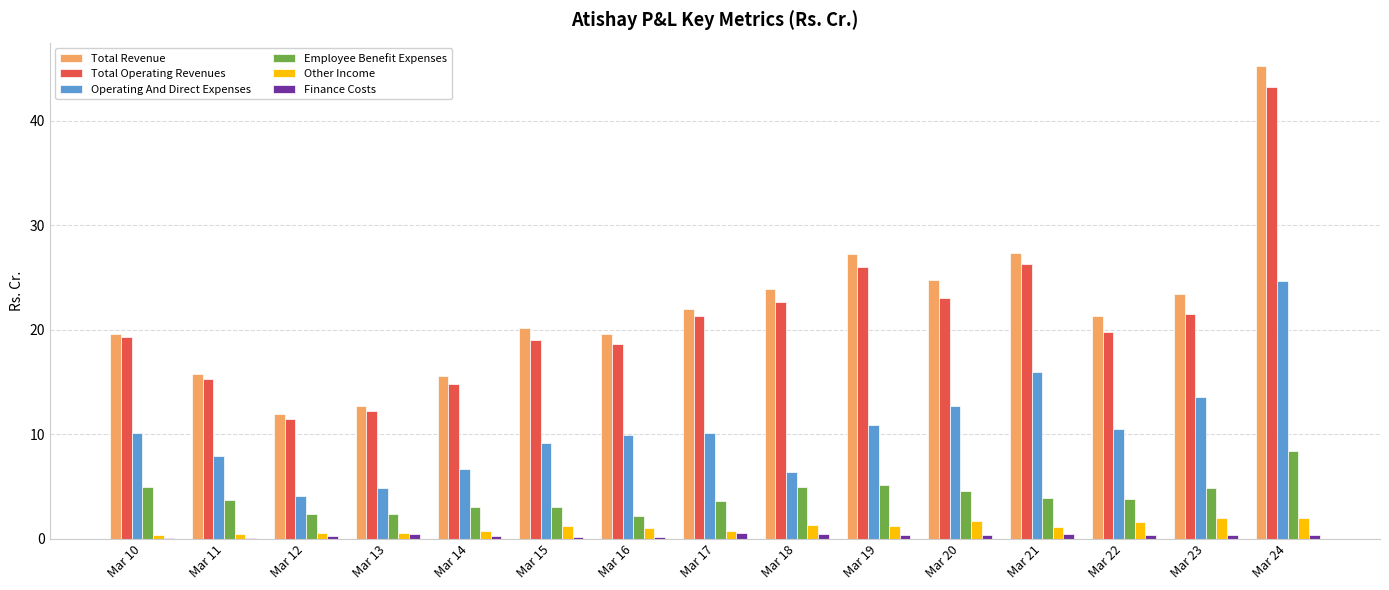

Read the Other Income value at Mar 18.

1.3